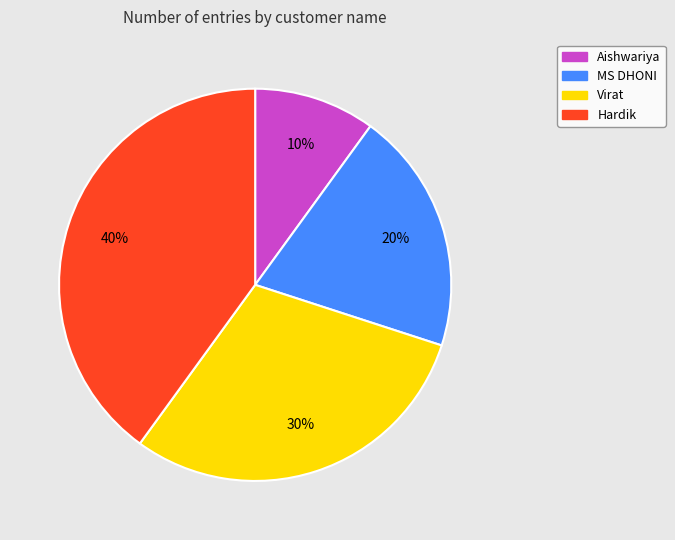

Which category has the smallest portion of the pie?

Aishwariya